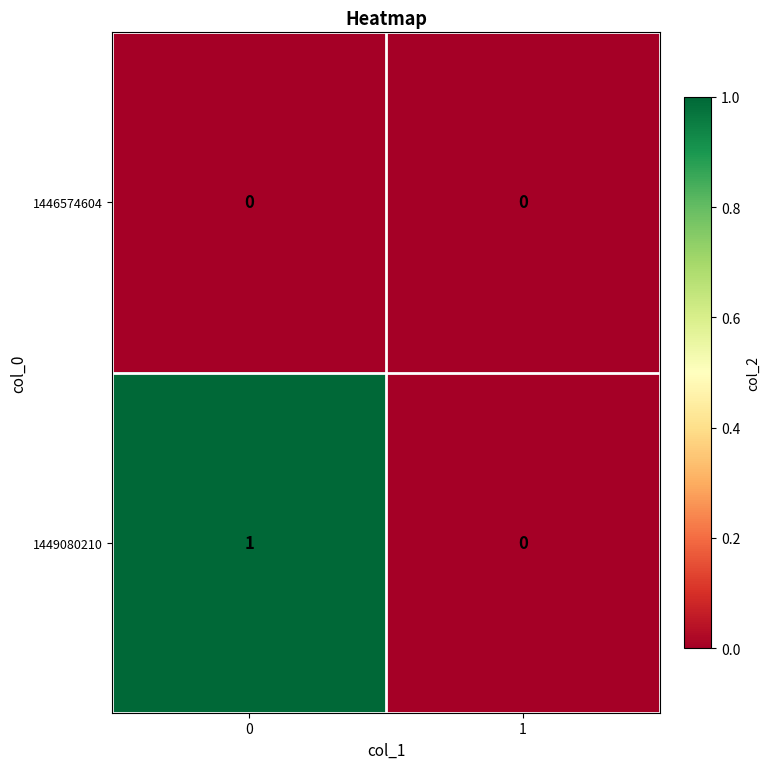

List the series in order of their peak value, highest first.

1449080210, 1446574604